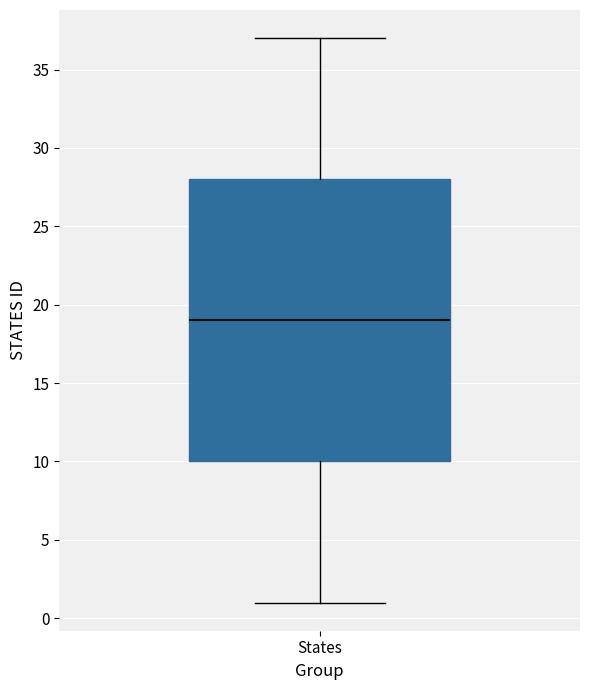

Where does the median line of the box for States sit on the y-axis? The values are not printed on the chart, so give them approximately, as read against the axis.

19